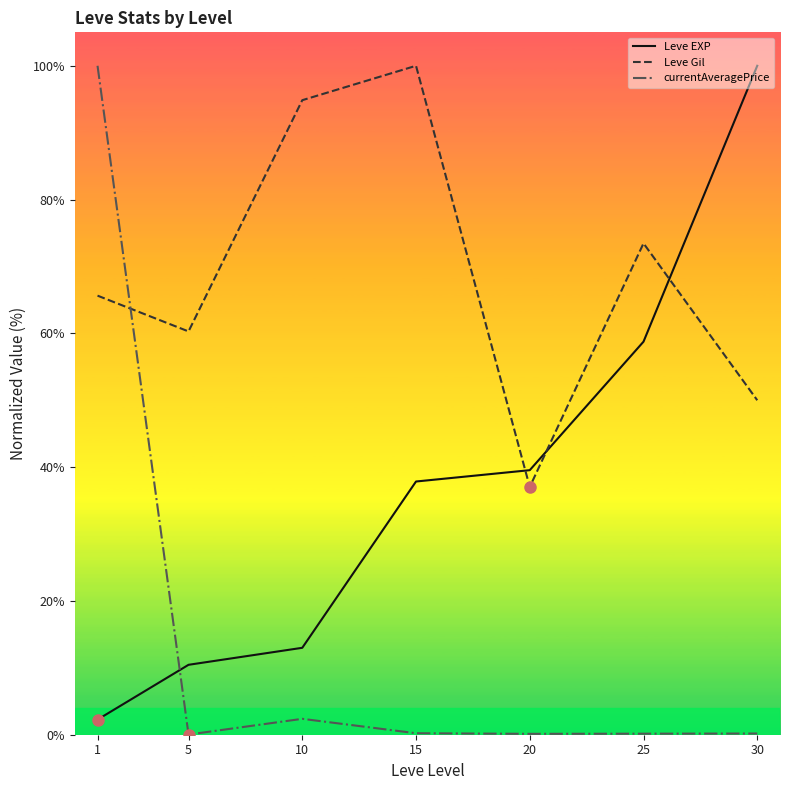

Which series has the largest total across all categories?

Leve Gil